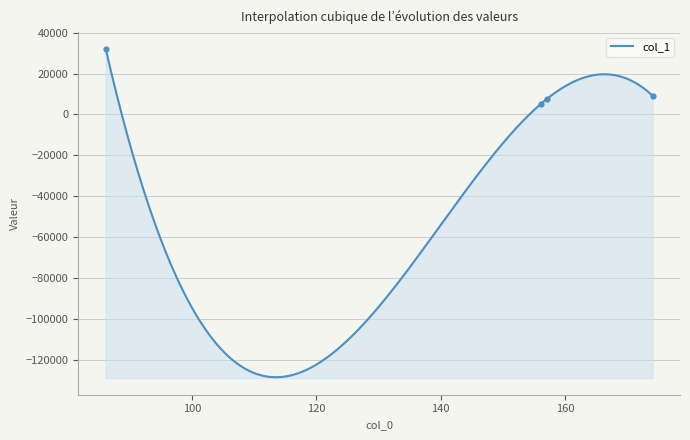

Between 157.13351440429688 and 156.14955139160156, which is larger?

157.13351440429688